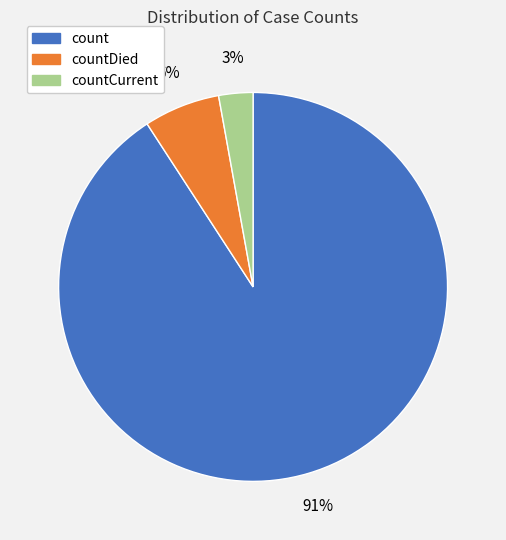

To the nearest percent, what is the difference between the largest and smallest slice percentages?

88%